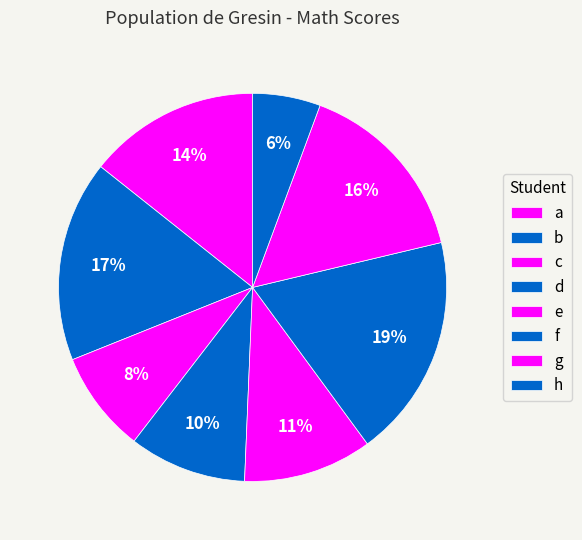

What is the largest slice in the pie chart?

f